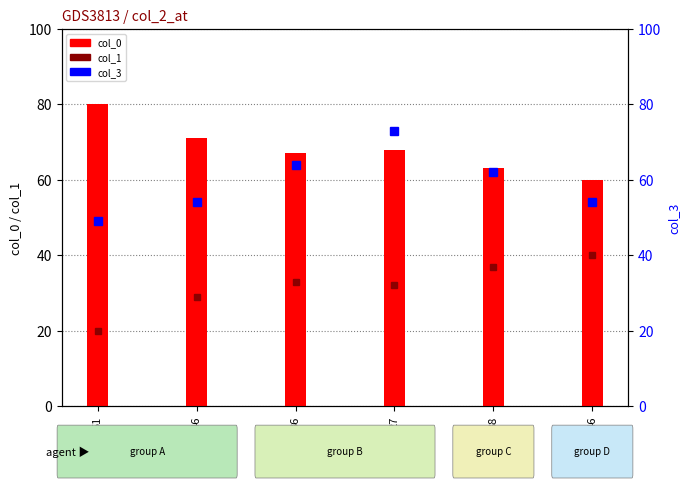

Which series has the widest spread of values?

col_3